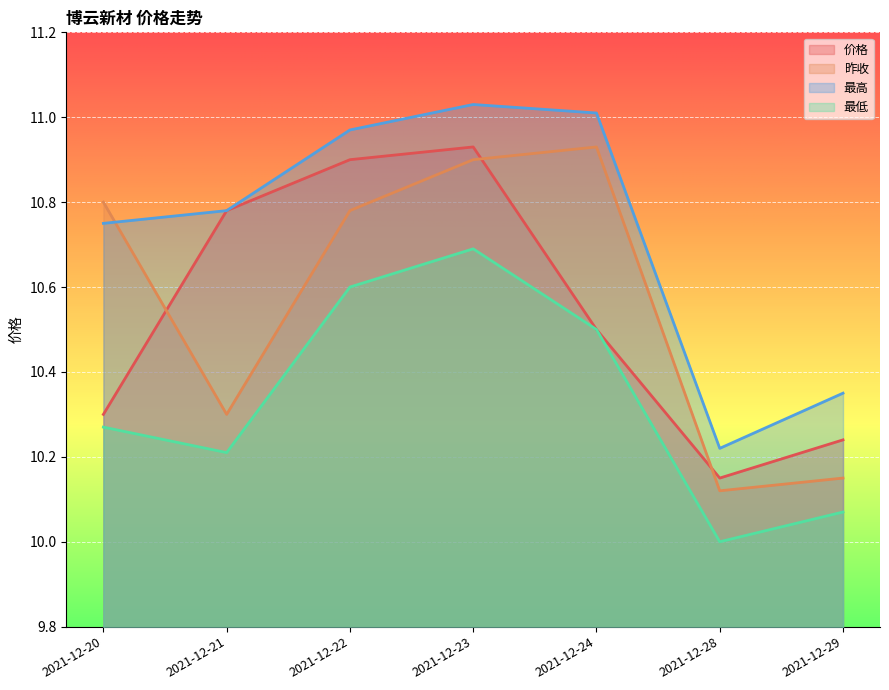

True or false: 最高 has more than 1 interior local peaks.

False